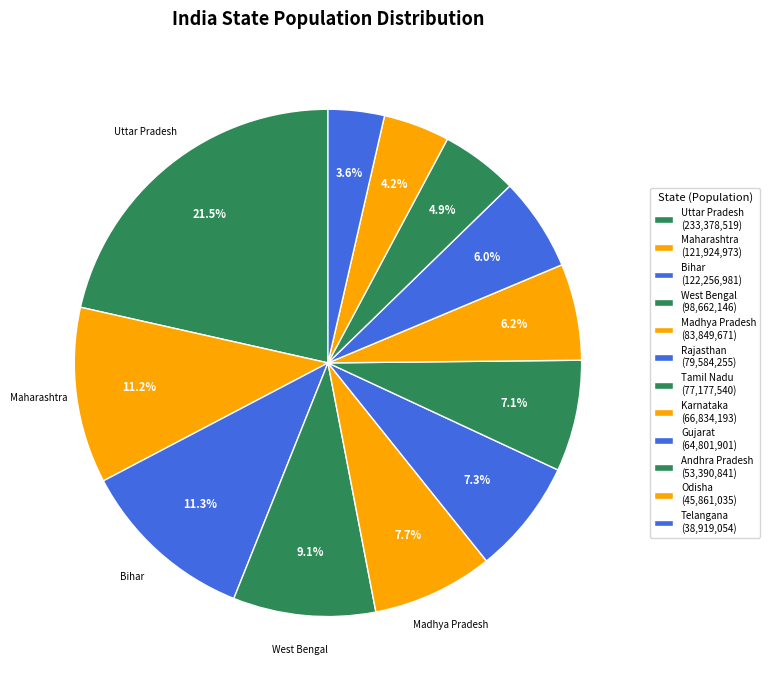

To the nearest percent, what is the combined percentage of Telangana and Andhra Pradesh?

8%